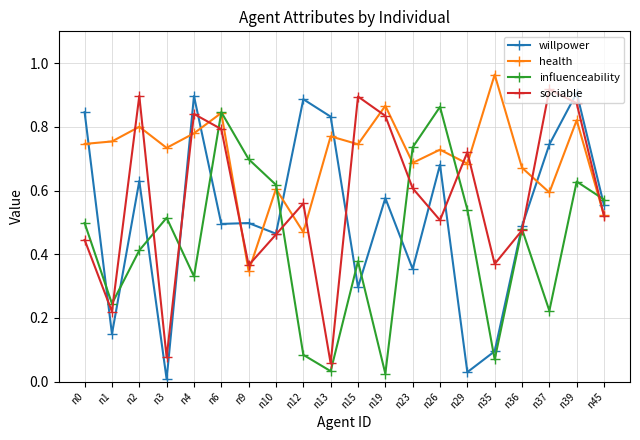

List the series in order of their overall mean, lowest first.

influenceability, willpower, sociable, health